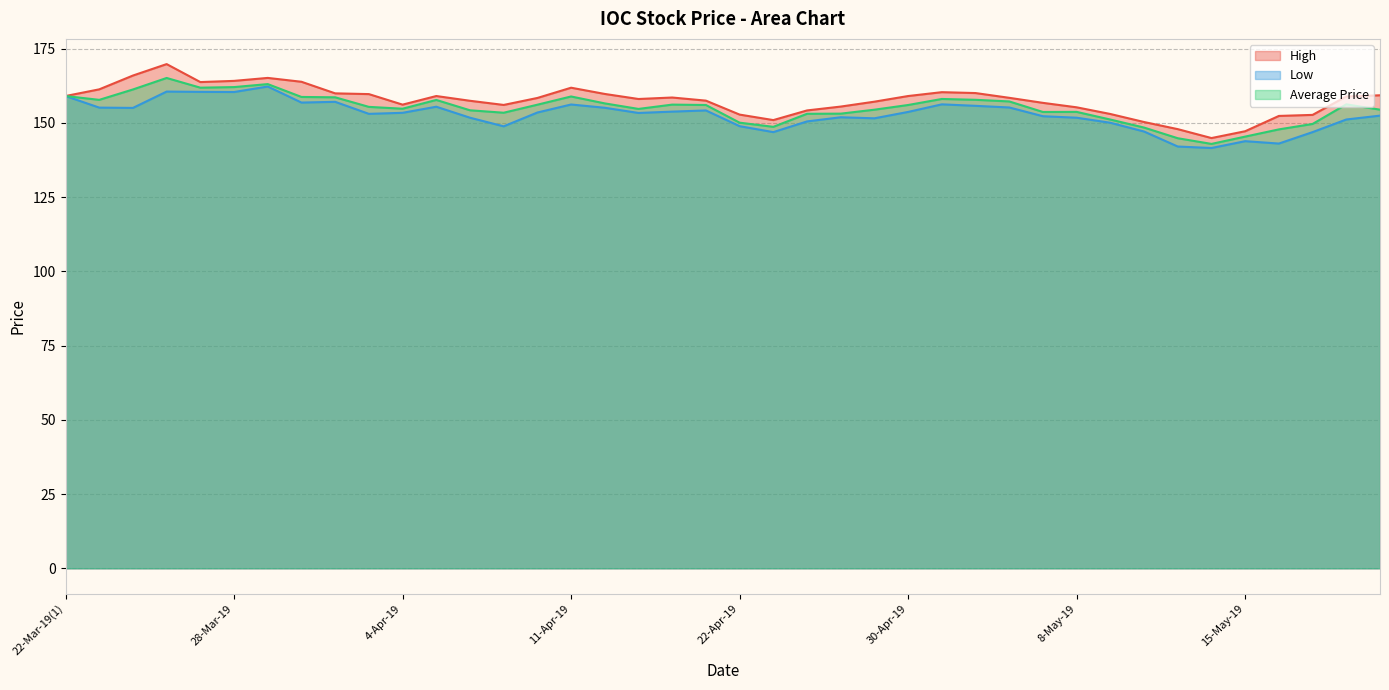

What is the greatest value displayed?

169.8